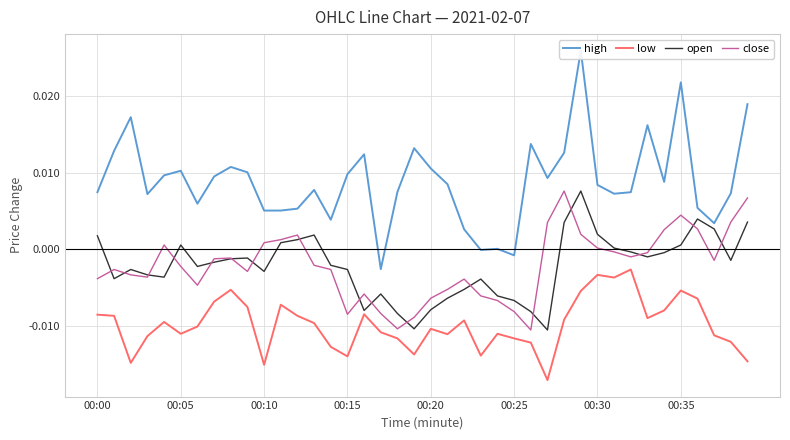

At which category is the sum across all series the highest?

29